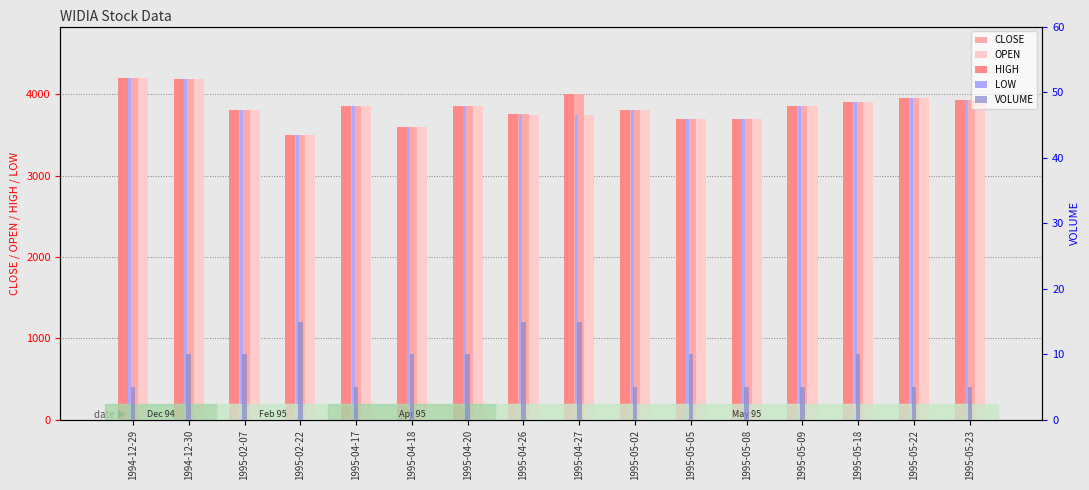

What is the sum of the OPEN values at 1995-05-18 and 1995-04-27?

7650